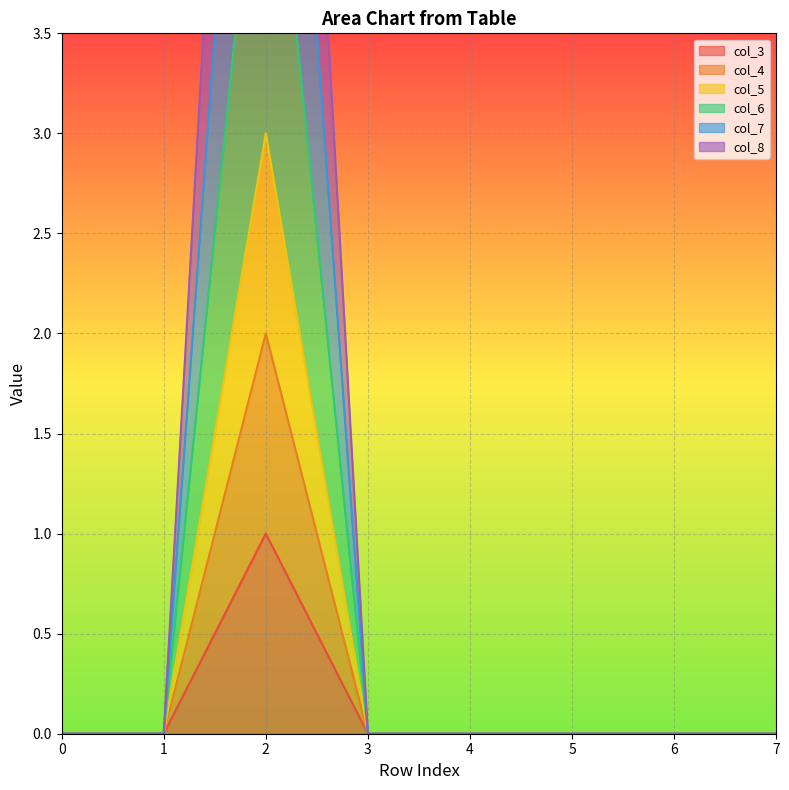

True or false: col_6 and col_5 intersect in this chart.

False